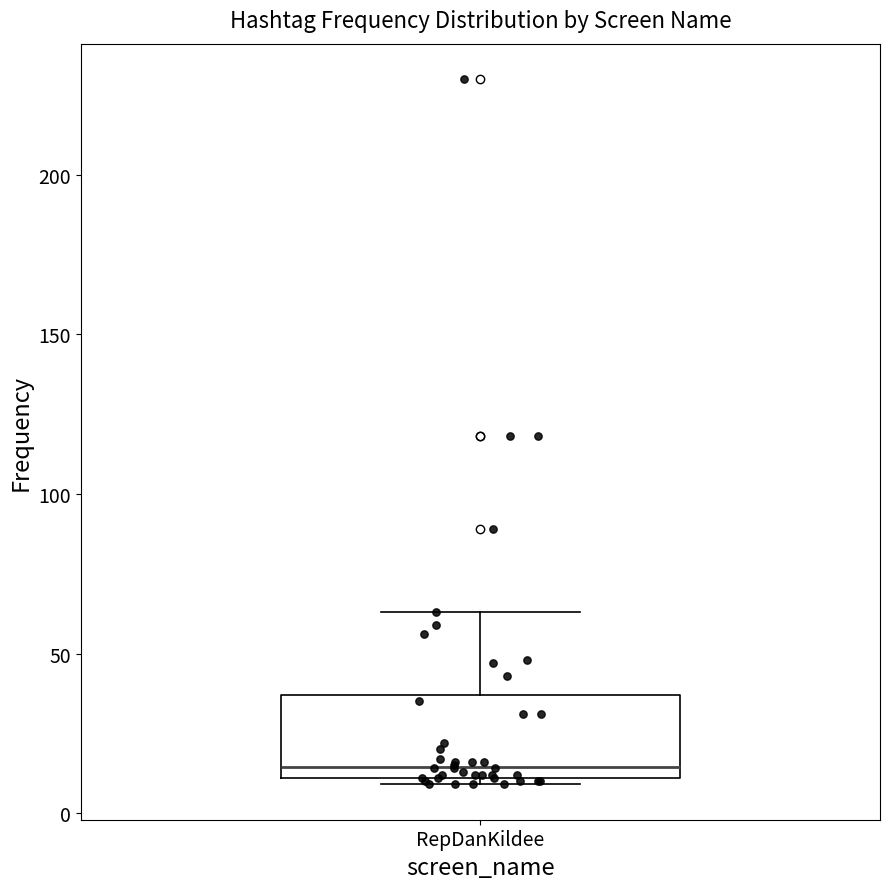

Where does the upper whisker of the box for RepDanKildee end on the y-axis? The values are not printed on the chart, so give them approximately, as read against the axis.

65